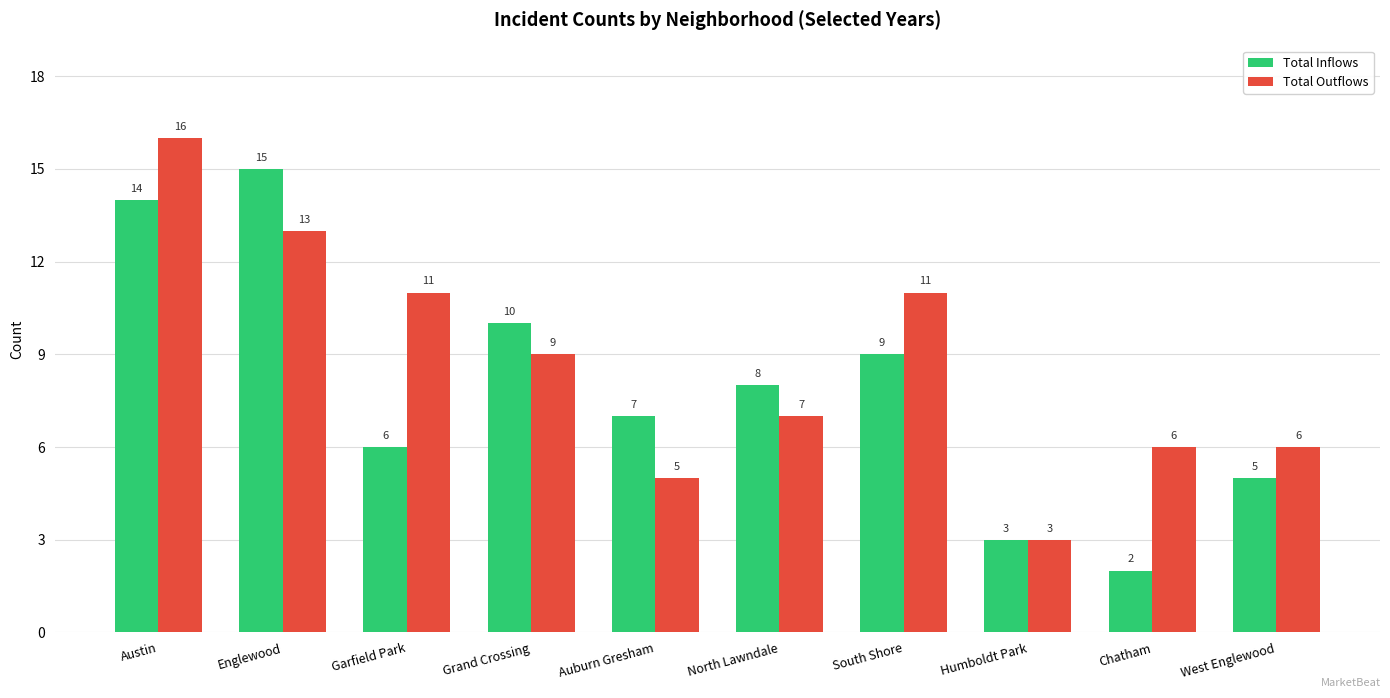

Is it true that Total Inflows equals 3 at Humboldt Park?

True